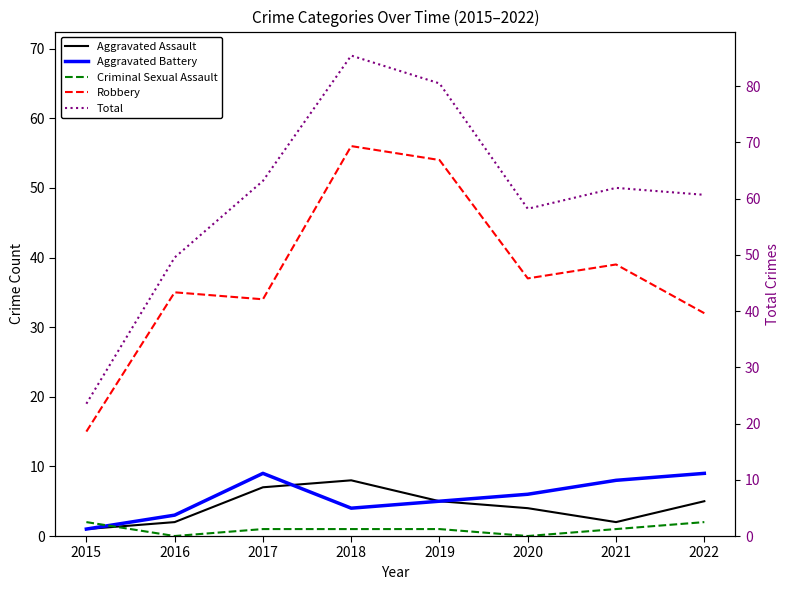

Does the chart have visible grid lines?

No